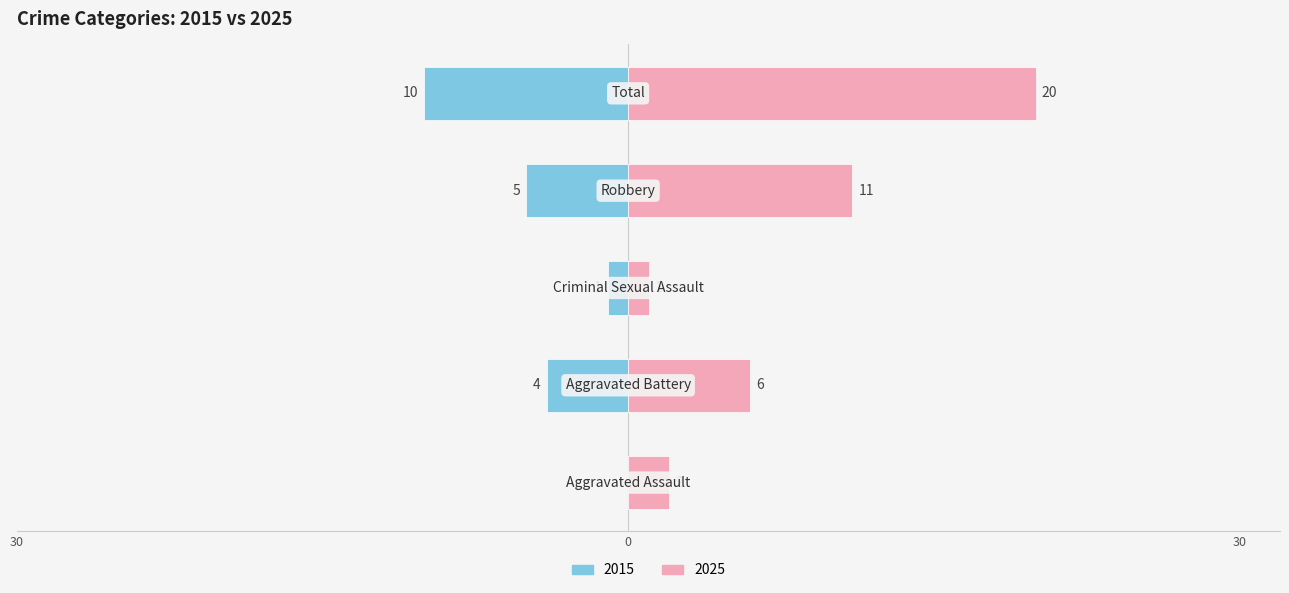

How many data points in 2015 are above -4?

2